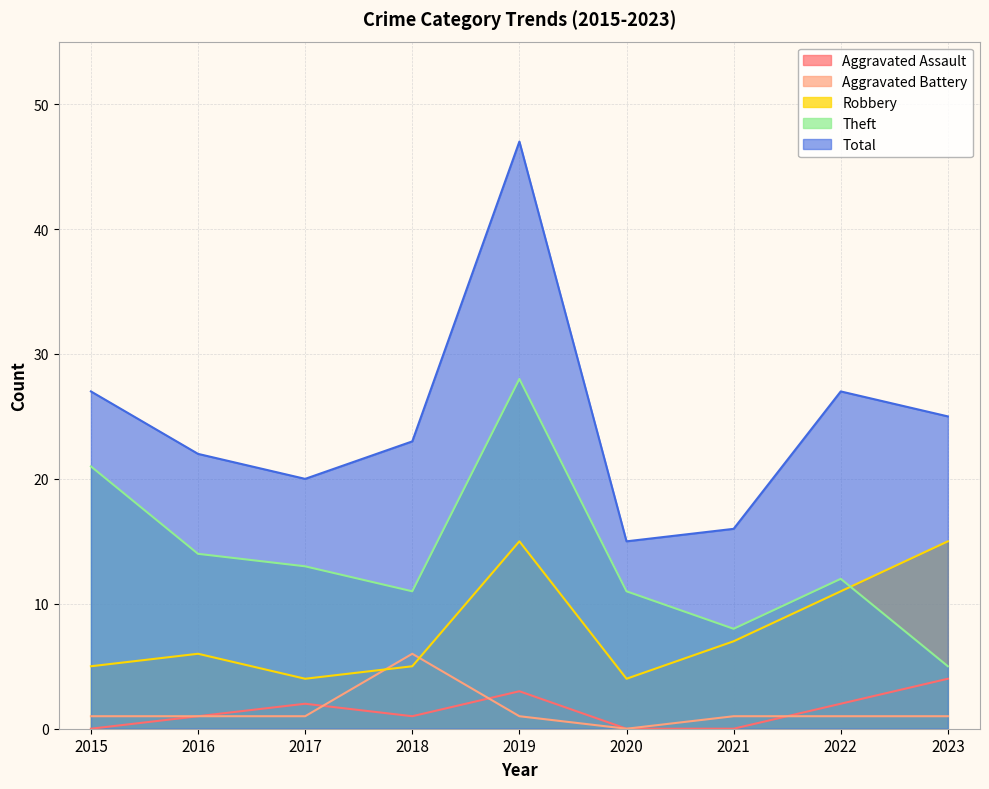

Rank the series at 2023 from lowest to highest value.

Aggravated Battery, Aggravated Assault, Theft, Robbery, Total